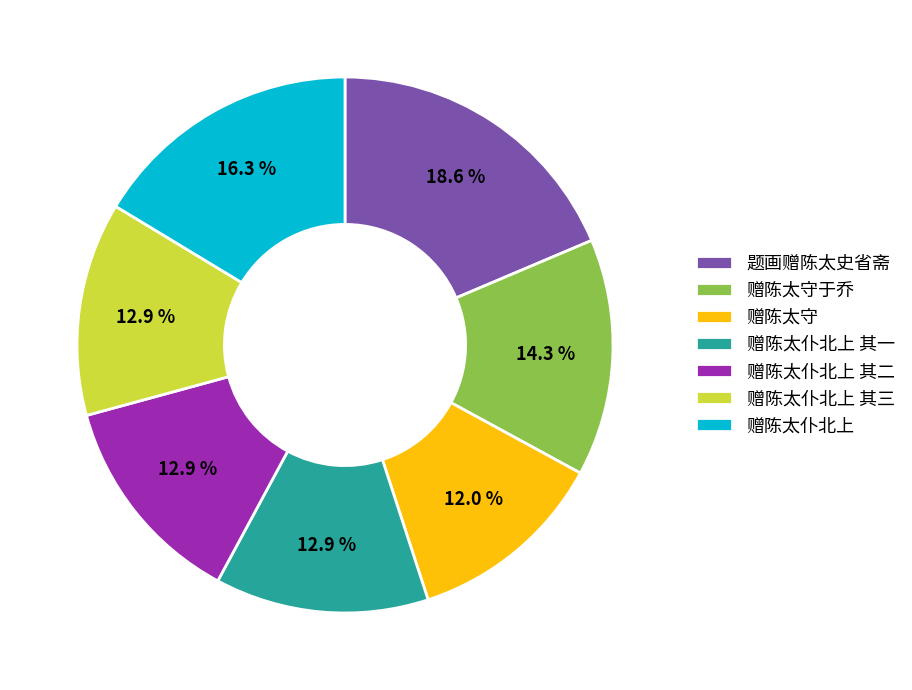

Does 赠陈太守 account for over 50% of the chart?

No